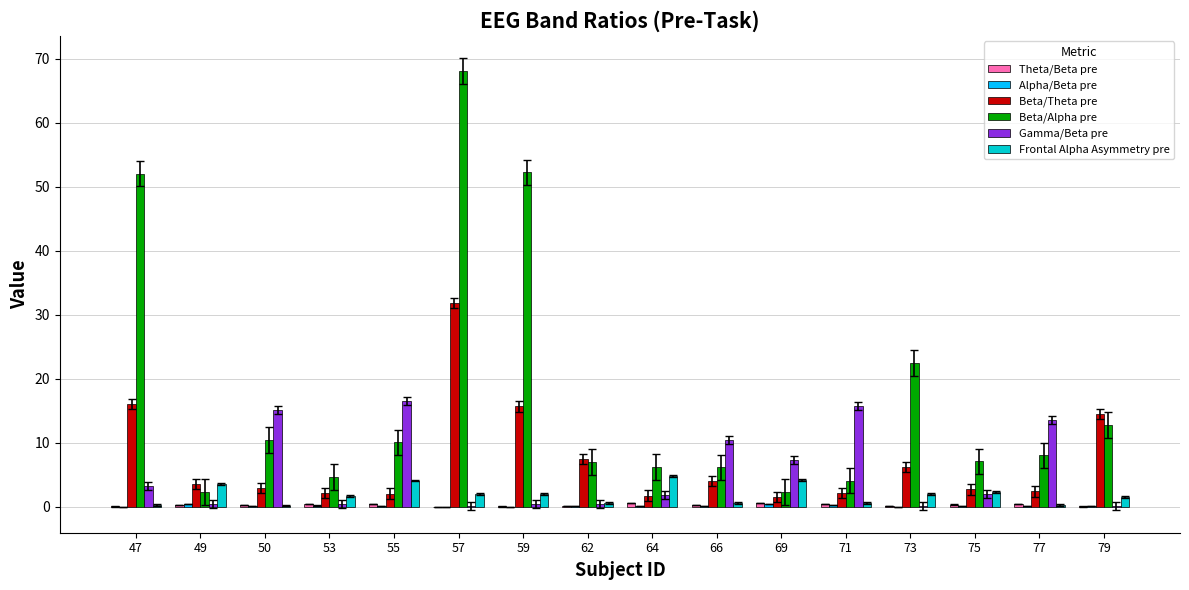

The value of Beta/Theta pre at 73 is 6.3. True or false?

True